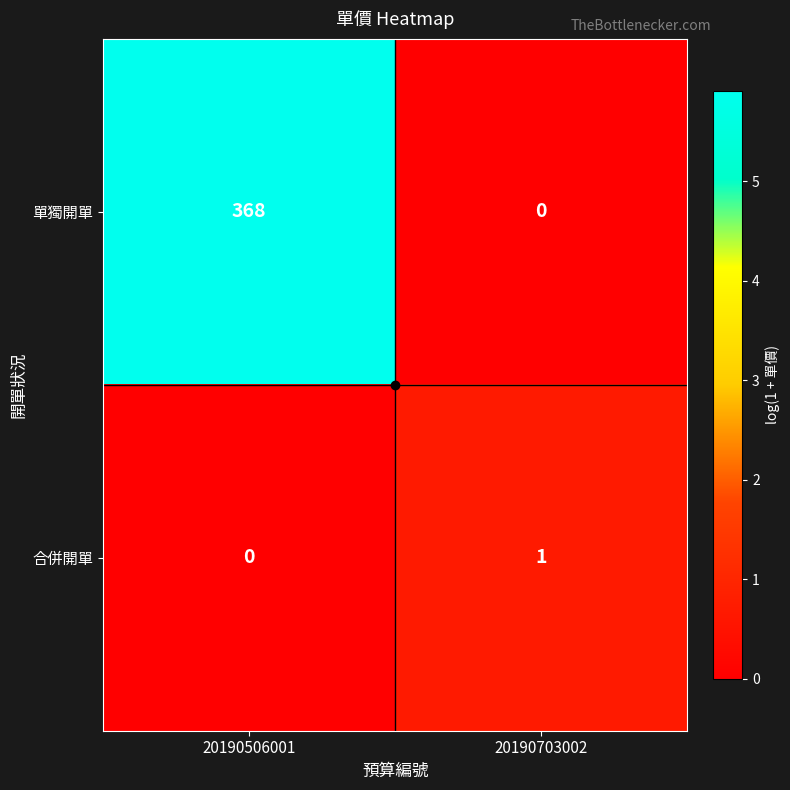

What is the spread (max minus min) of values at 20190703002?

1